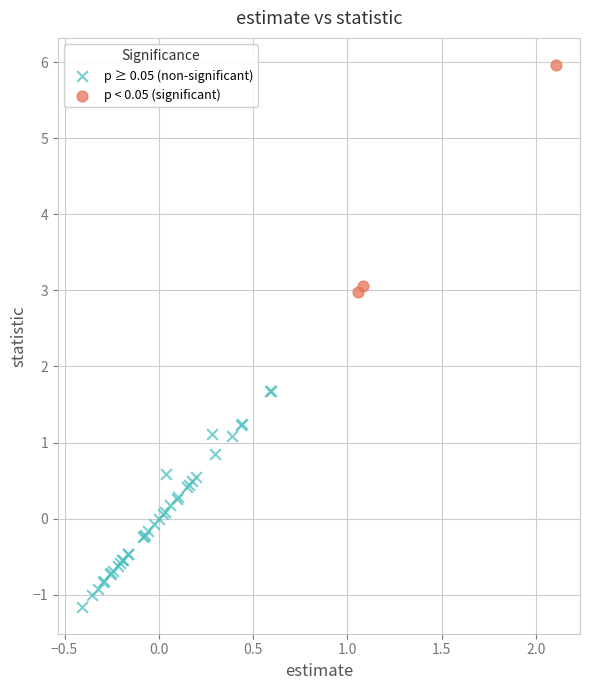

Which series contains the lowest Y value?

p ≥ 0.05 (non-significant)